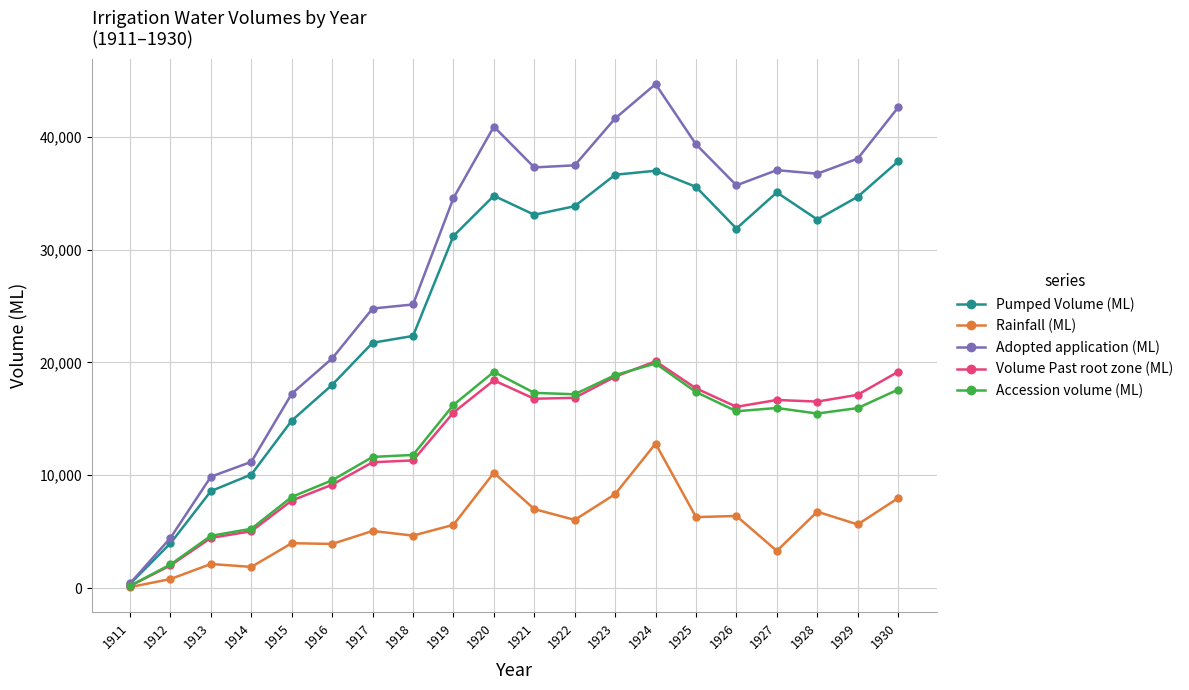

True or false: Rainfall (ML) has more than 0 interior local peaks.

True